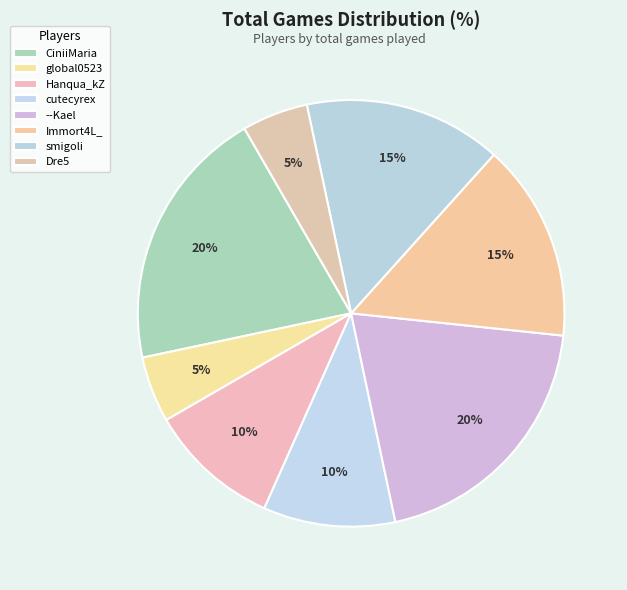

Is there any slice that represents more than half of the pie?

No